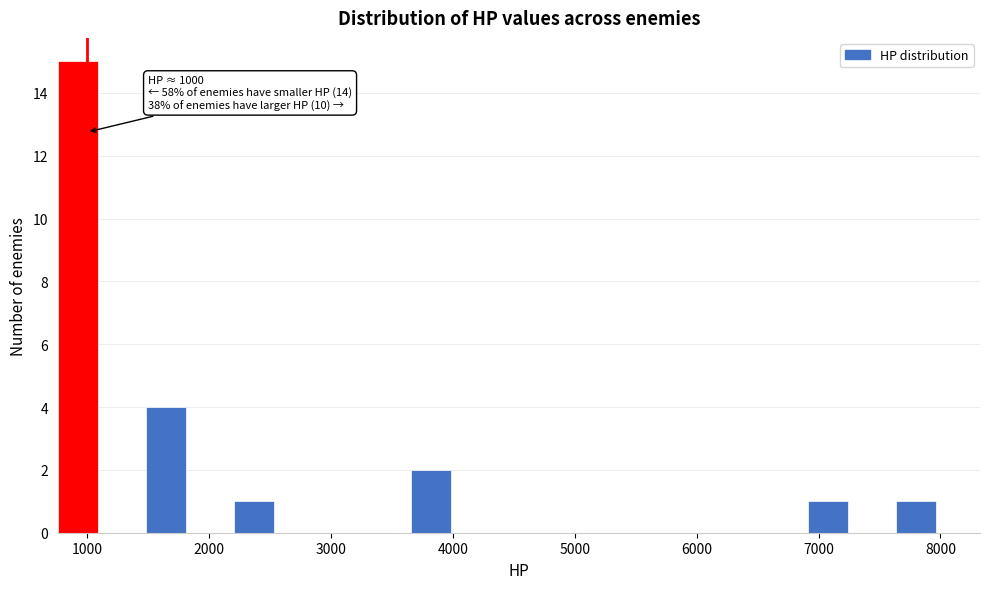

Around what value on the x-axis is the tallest bar? Give the approximate position of its centre, as read against the axis.

900